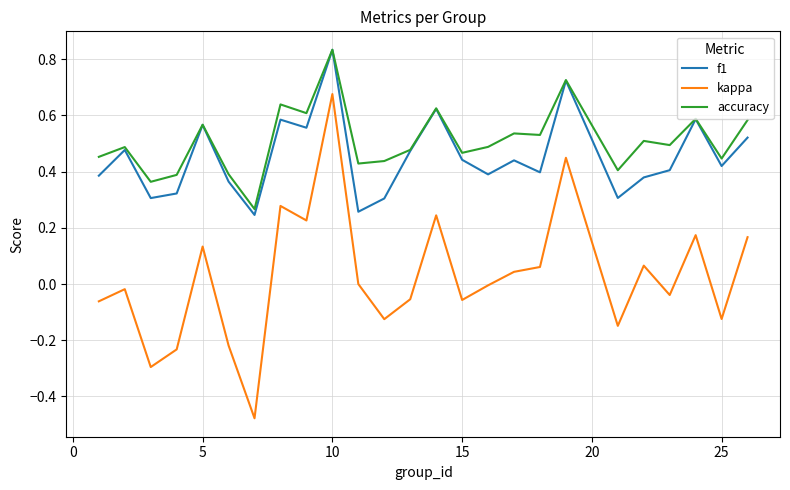

True or false: f1 and kappa cross at least once.

False